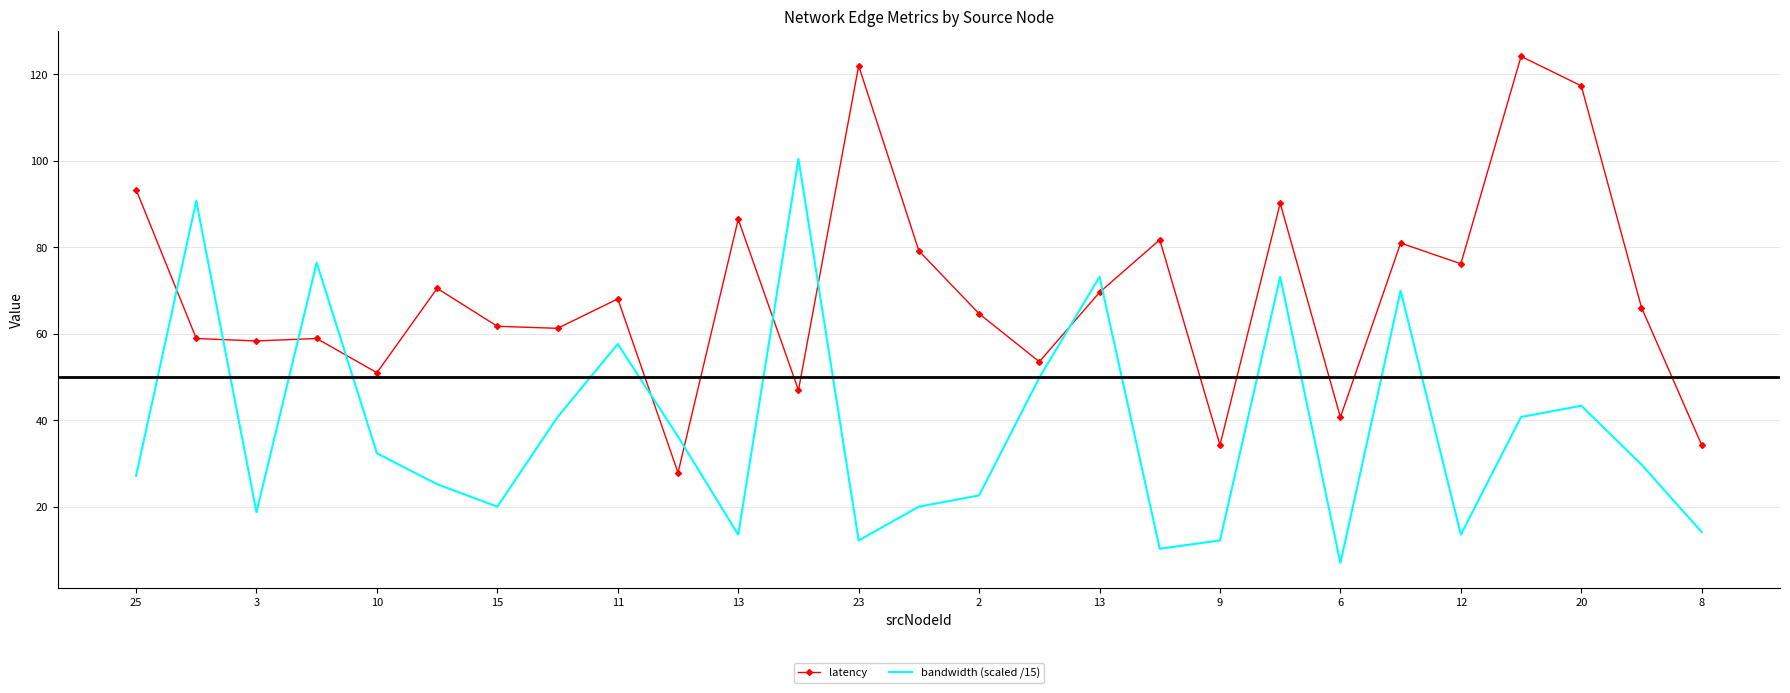

True or false: bandwidth (scaled /15) and latency cross at least once.

True